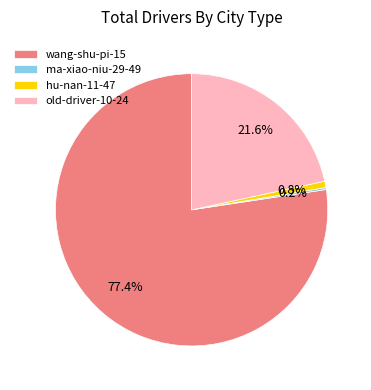

What is the majority slice?

wang-shu-pi-15